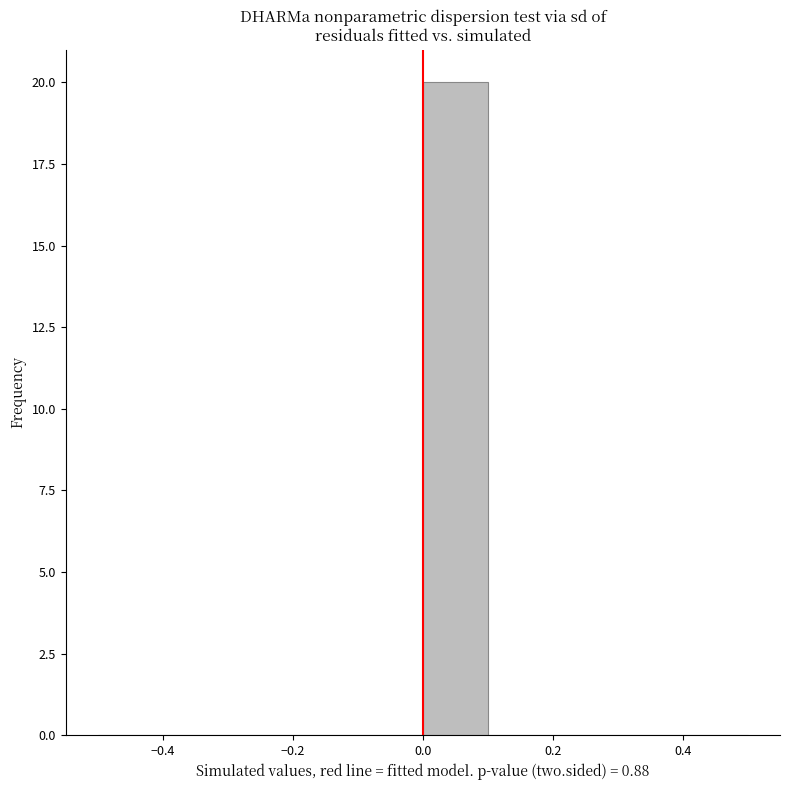

How tall is the bar that spans 0.0 to 0.1 on the x-axis? The values are not printed on the chart, so give them approximately, as read against the axis.

20